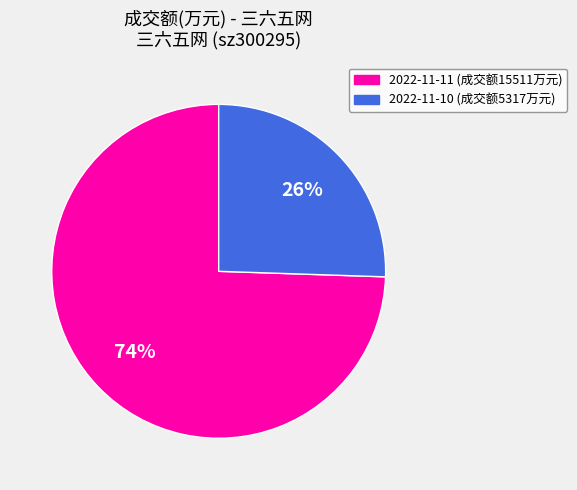

Do 2022-11-10 (成交额5317万元) and 2022-11-11 (成交额15511万元) together represent more than half of the pie?

Yes